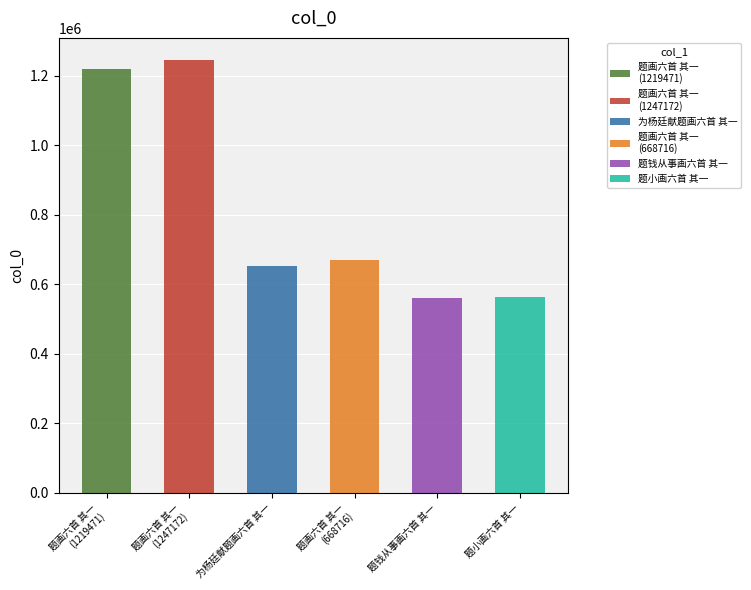

How many values exceed 668716?

2